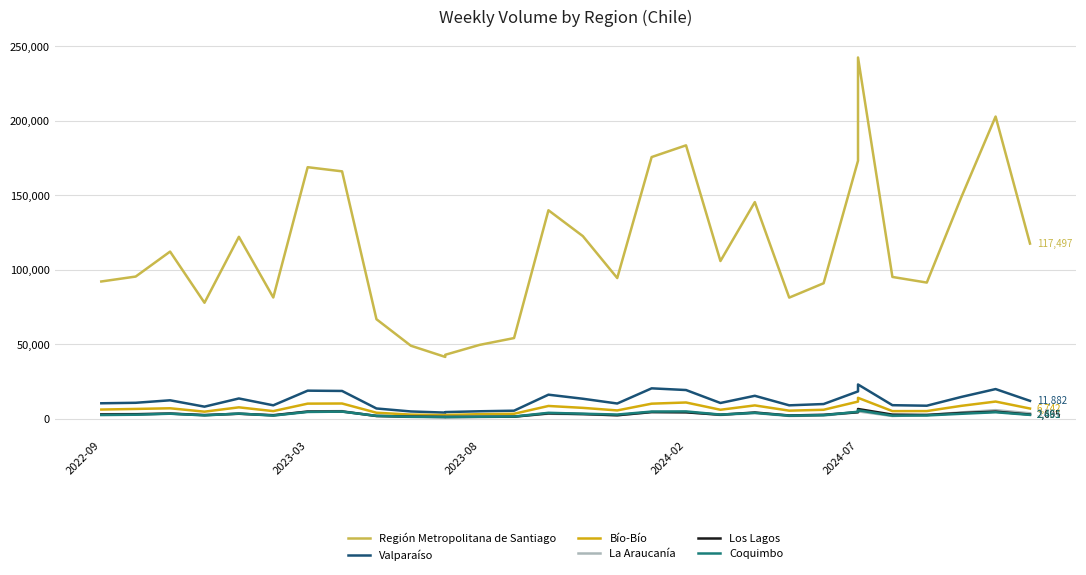

The value of Bío-Bío at 15 is 11279. True or false?

False